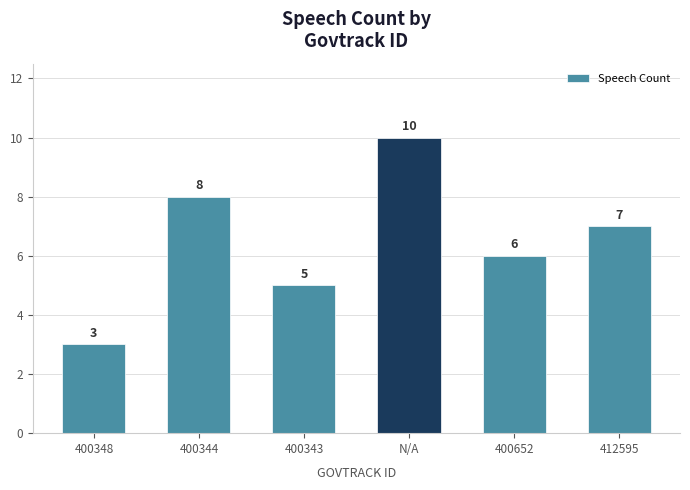

Count the values in the range 5 to 8.

4